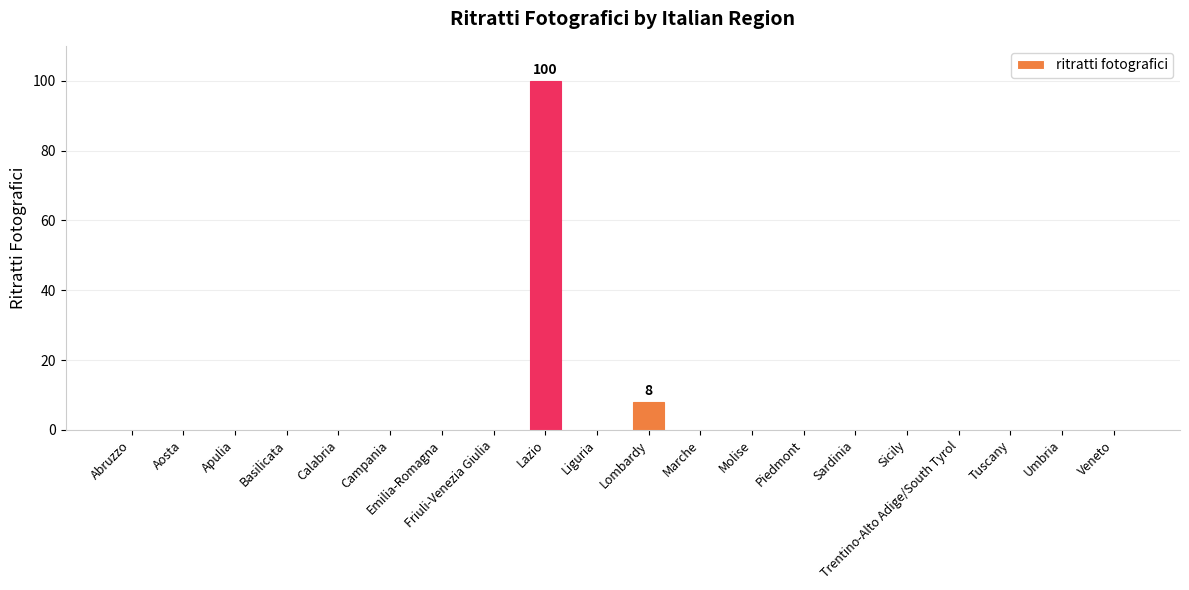

Which label corresponds to the largest value in the chart?

Lazio